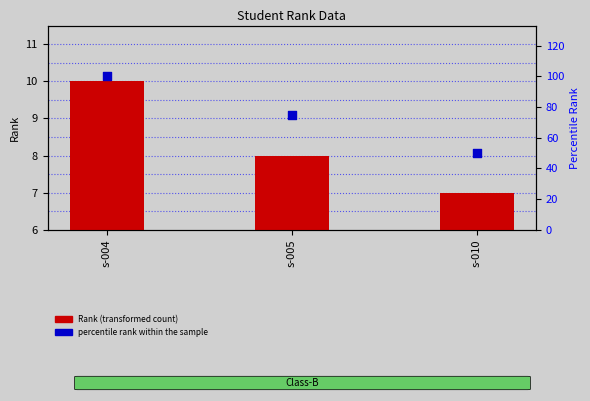

Is the value of Rank (transformed count) at s-010 greater than the value of percentile rank within the sample at s-005?

No